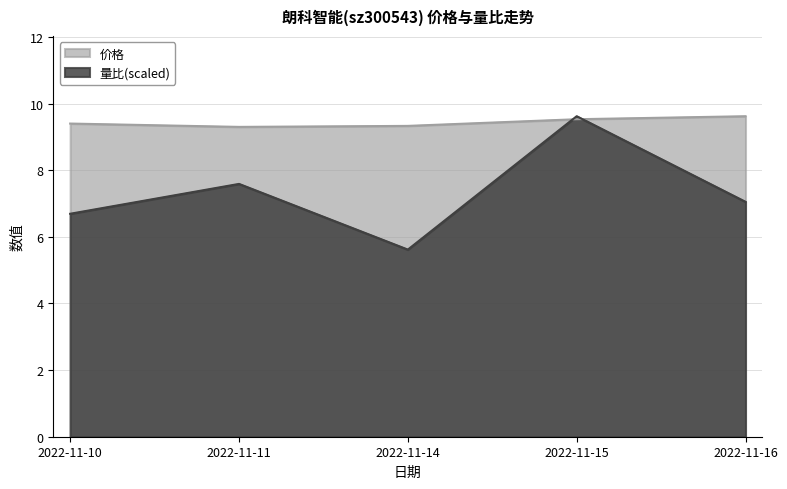

What is the difference between the 量比 values at 2022-11-16 and 2022-11-15?

2.6